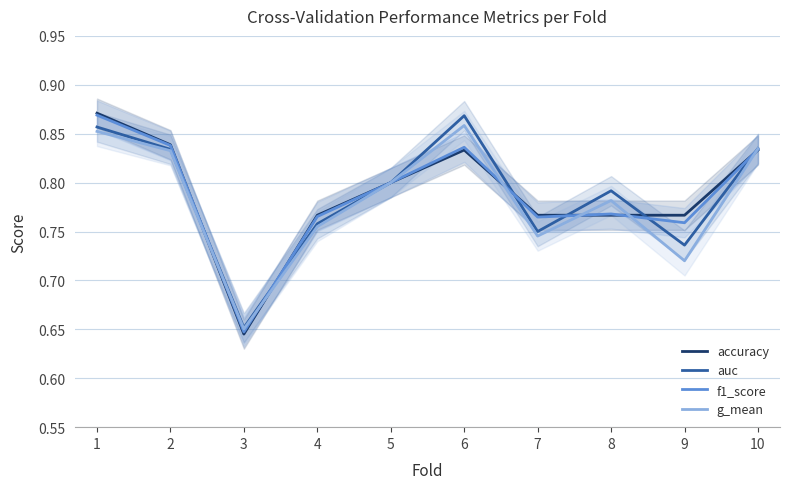

Does the chart display data point markers on the line(s)?

No